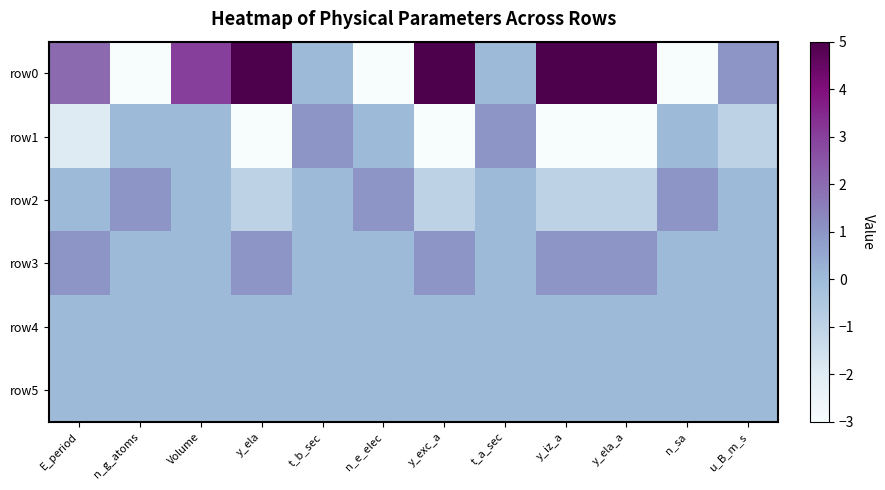

Reading right to left, list all the values displayed in this chart.

row0: u_B_m_s=1	n_sa=-3	y_ela_a=5	y_iz_a=5	t_a_sec=0	y_exc_a=5	n_e_elec=-3	t_b_sec=0	y_ela=5	Volume=3	n_g_atoms=-3	E_period=2
row1: u_B_m_s=-1	n_sa=0	y_ela_a=-3	y_iz_a=-3	t_a_sec=1	y_exc_a=-3	n_e_elec=0	t_b_sec=1	y_ela=-3	Volume=0	n_g_atoms=0	E_period=-2
row2: u_B_m_s=0	n_sa=1	y_ela_a=-1	y_iz_a=-1	t_a_sec=0	y_exc_a=-1	n_e_elec=1	t_b_sec=0	y_ela=-1	Volume=0	n_g_atoms=1	E_period=0
row3: u_B_m_s=0	n_sa=0	y_ela_a=1	y_iz_a=1	t_a_sec=0	y_exc_a=1	n_e_elec=0	t_b_sec=0	y_ela=1	Volume=0	n_g_atoms=0	E_period=1
row4: u_B_m_s=0	n_sa=0	y_ela_a=0	y_iz_a=0	t_a_sec=0	y_exc_a=0	n_e_elec=0	t_b_sec=0	y_ela=0	Volume=0	n_g_atoms=0	E_period=0
row5: u_B_m_s=0	n_sa=0	y_ela_a=0	y_iz_a=0	t_a_sec=0	y_exc_a=0	n_e_elec=0	t_b_sec=0	y_ela=0	Volume=0	n_g_atoms=0	E_period=0